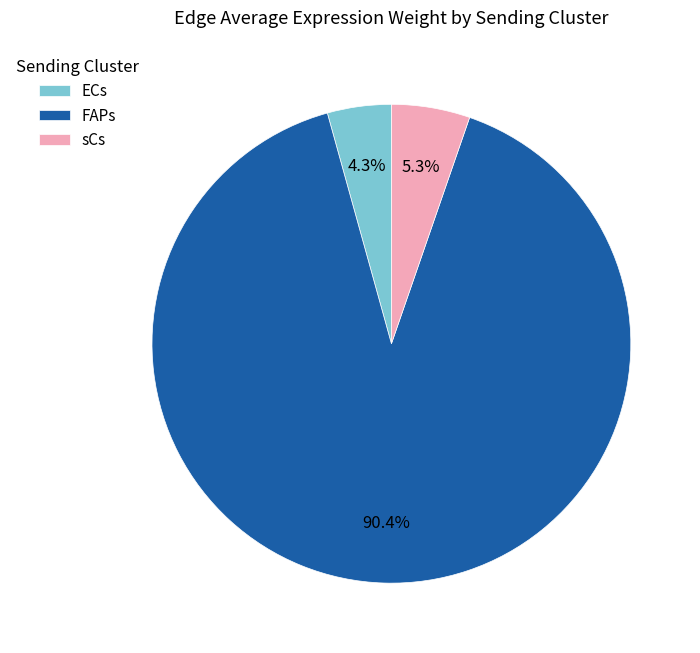

Approximately how many times larger is the value at sCs compared to FAPs?

0.1